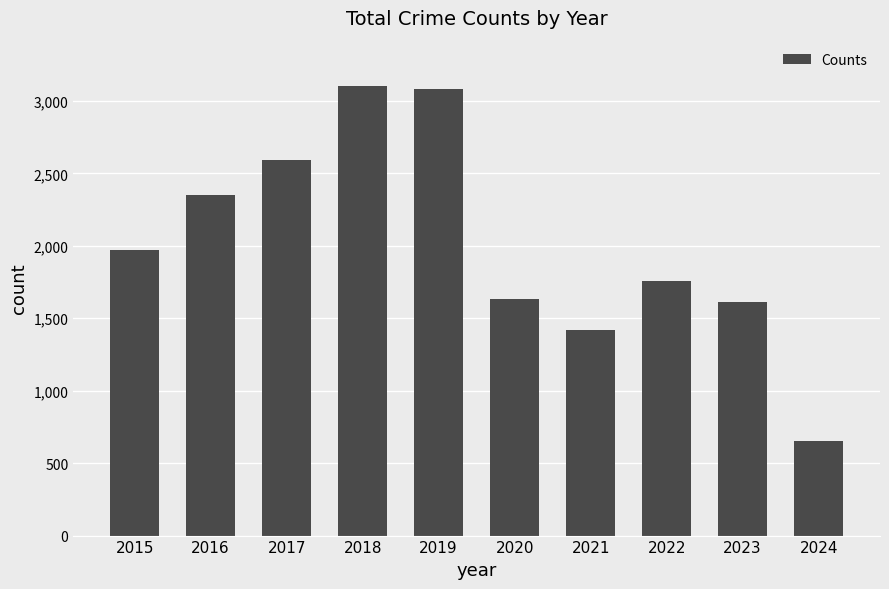

Between 2016 and 2023, which is larger?

2016